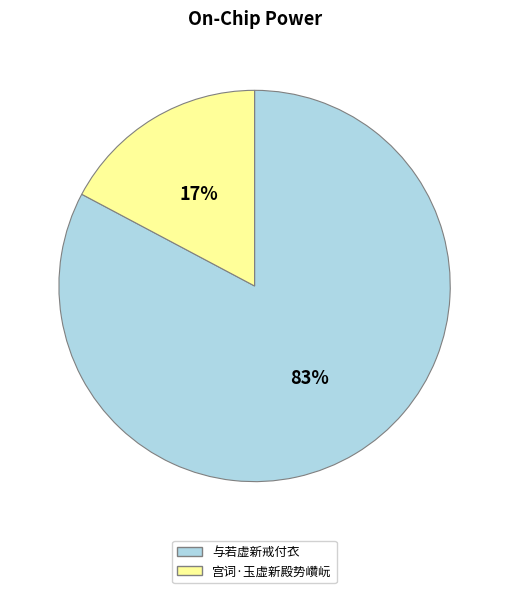

How many segments does this pie chart have?

2